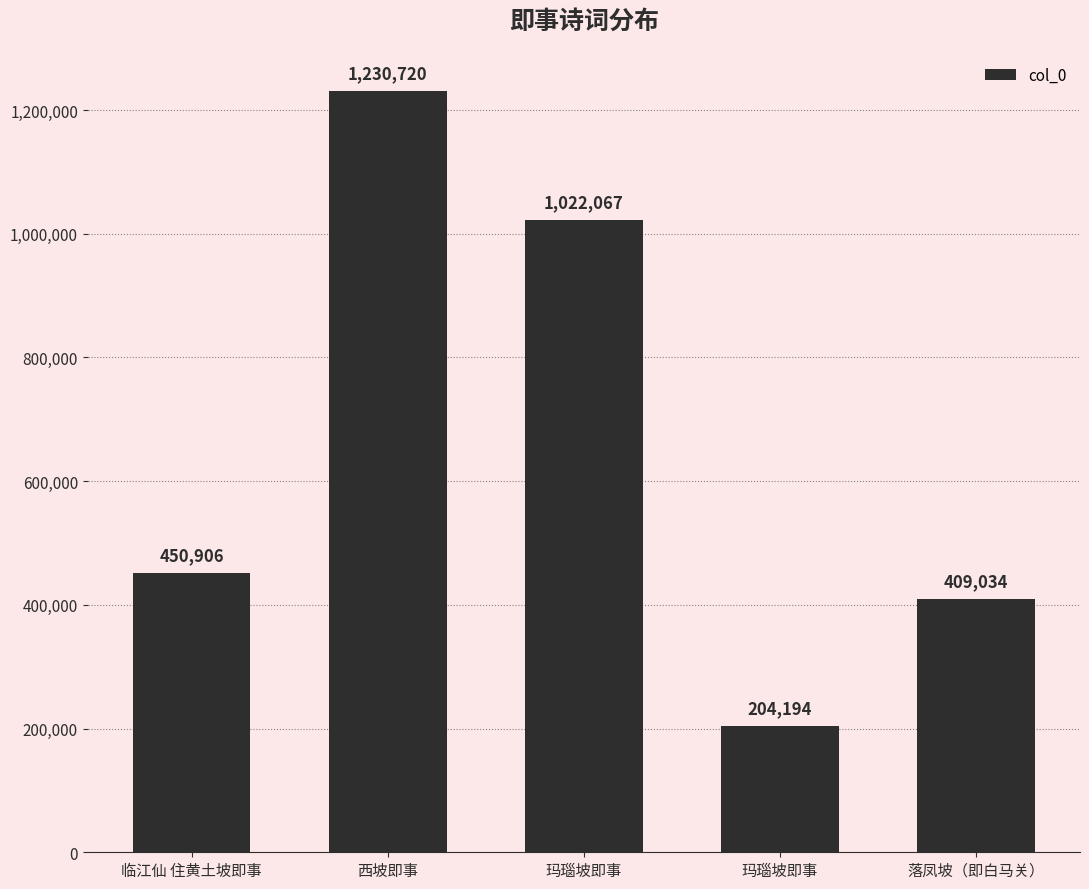

What is the label of the 1st bar from the right?

落凤坡（即白马关）